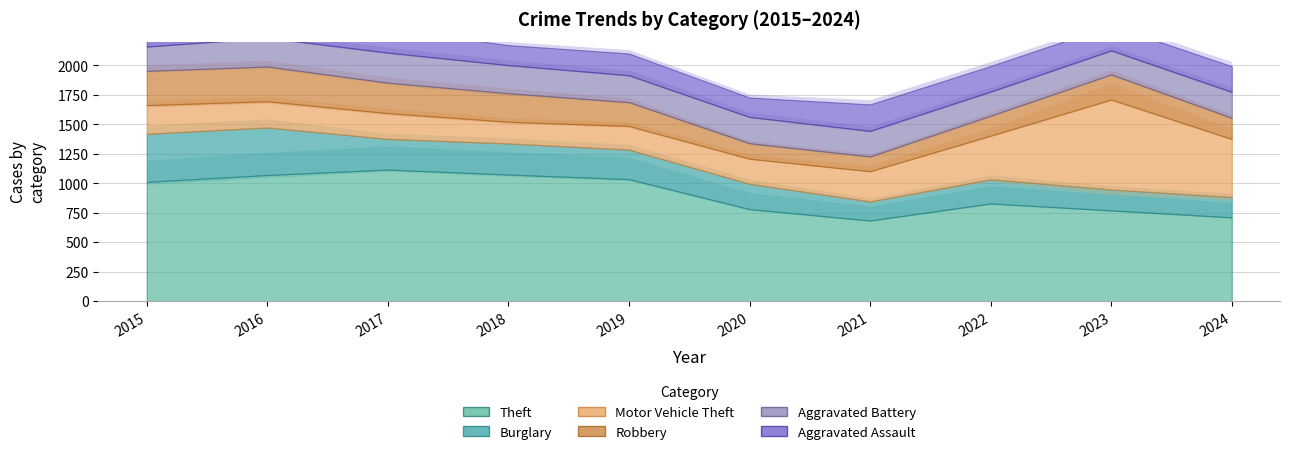

Which series has the widest spread of values?

Motor Vehicle Theft